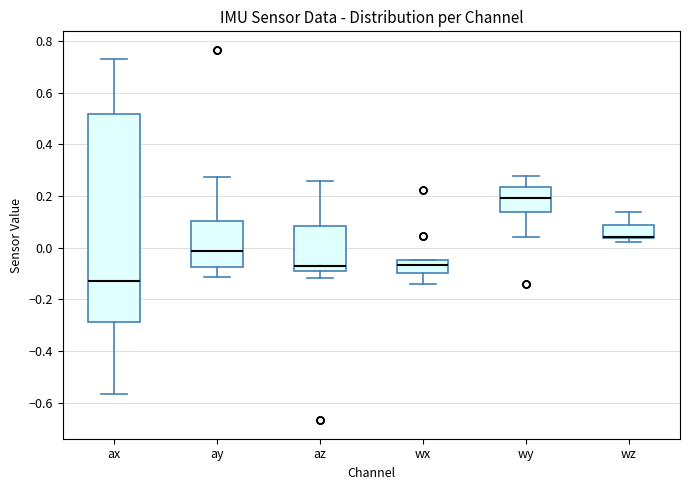

Which box is the tallest, from its lower edge to its upper edge?

ax